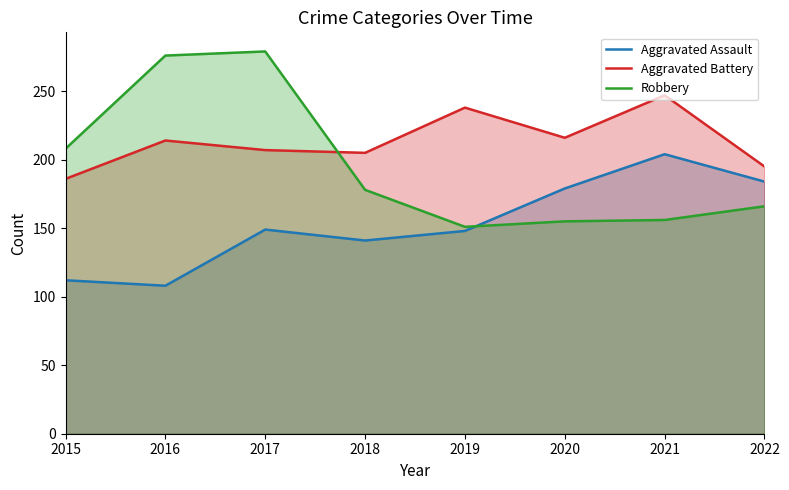

True or false: Aggravated Assault has a value of 141 at 2018.

True